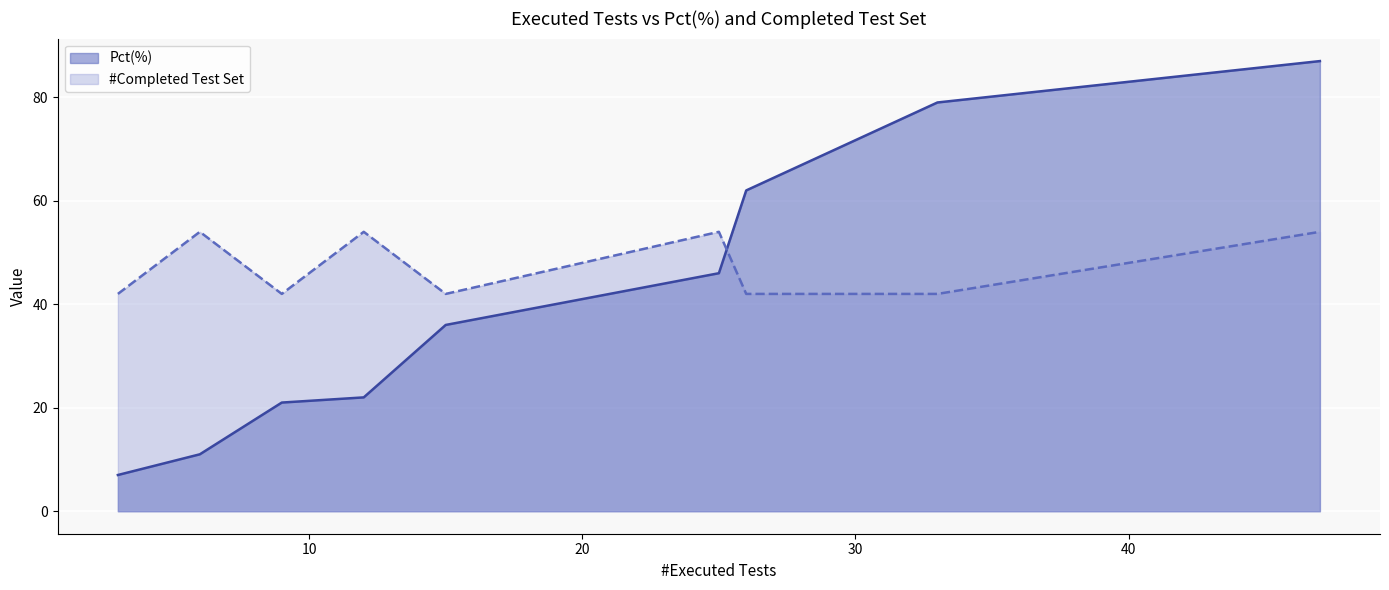

How many lines are shown in the chart?

2